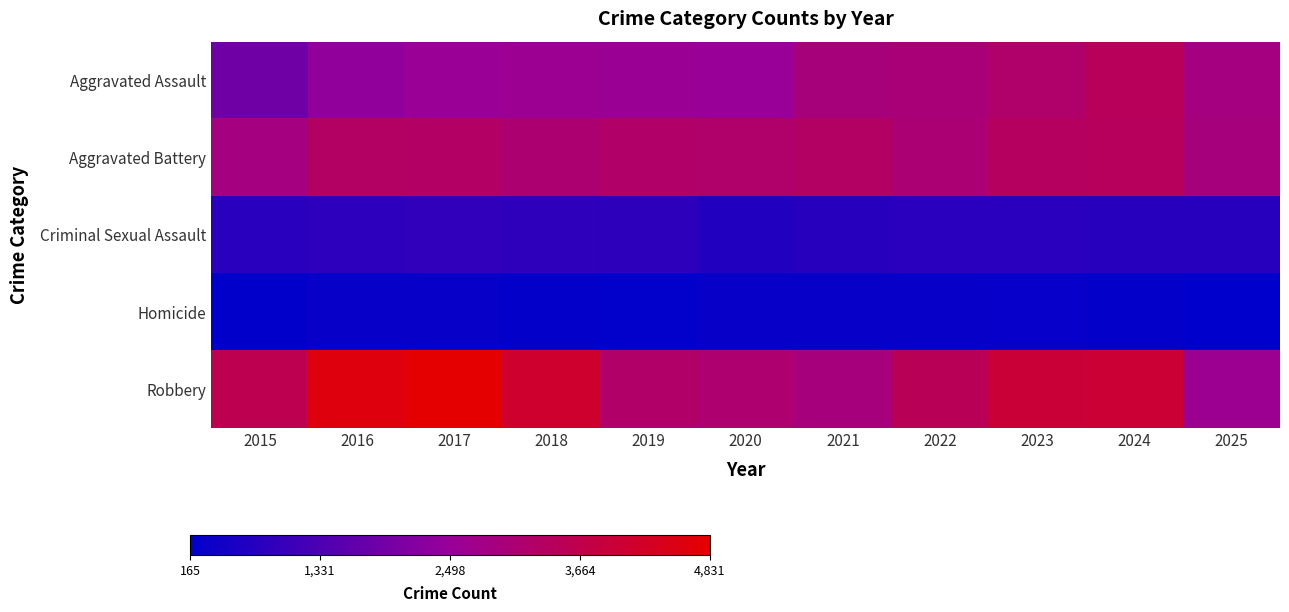

Reading right to left, extract all data points from this chart.

Aggravated Assault: 2025=2872	2024=3452	2023=3224	2022=2994	2021=2943	2020=2502	2019=2569	2018=2604	2017=2545	2016=2404	2015=1872
Aggravated Battery: 2025=2909	2024=3416	2023=3356	2022=3057	2021=3309	2020=3220	2019=3250	2018=3099	2017=3283	2016=3313	2015=2863
Criminal Sexual Assault: 2025=773	2024=769	2023=821	2022=812	2021=769	2020=696	2019=864	2018=884	2017=925	2016=850	2015=794
Homicide: 2025=165	2024=228	2023=271	2022=287	2021=289	2020=278	2019=219	2018=232	2017=291	2016=287	2015=190
Robbery: 2025=2614	2024=4018	2023=3969	2022=3491	2021=2924	2020=3141	2019=3241	2018=4135	2017=4831	2016=4624	2015=3607